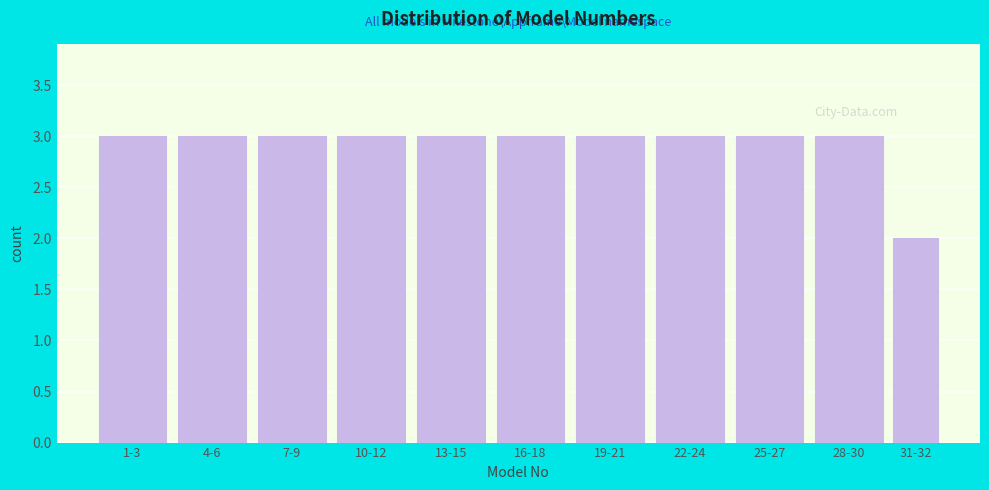

Reading left to right, transcribe all the data shown in this chart.

1-3=3	4-6=3	7-9=3	10-12=3	13-15=3	16-18=3	19-21=3	22-24=3	25-27=3	28-30=3	31-32=2